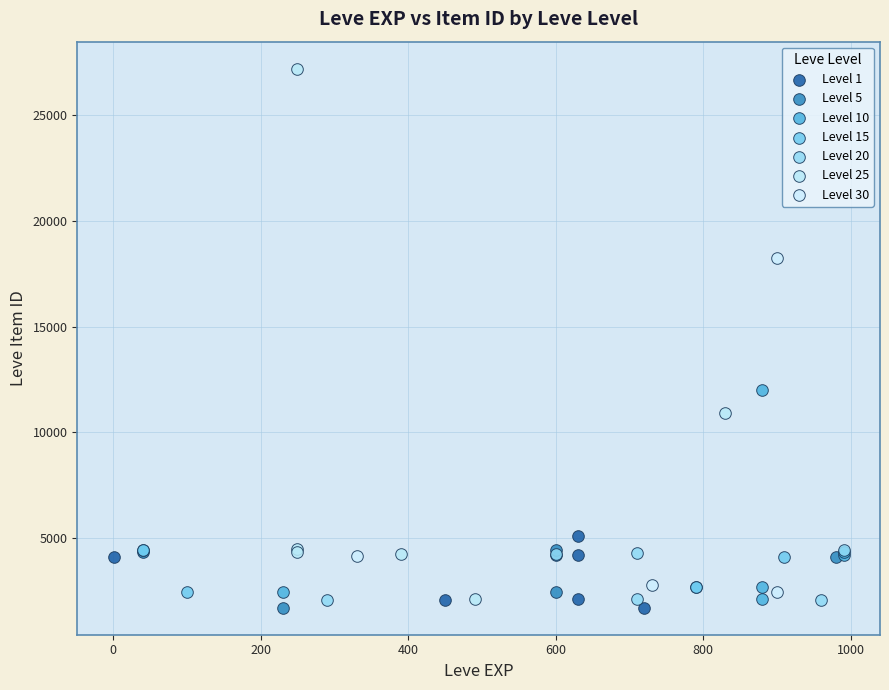

Which series has the widest spread of Y values?

Level 25